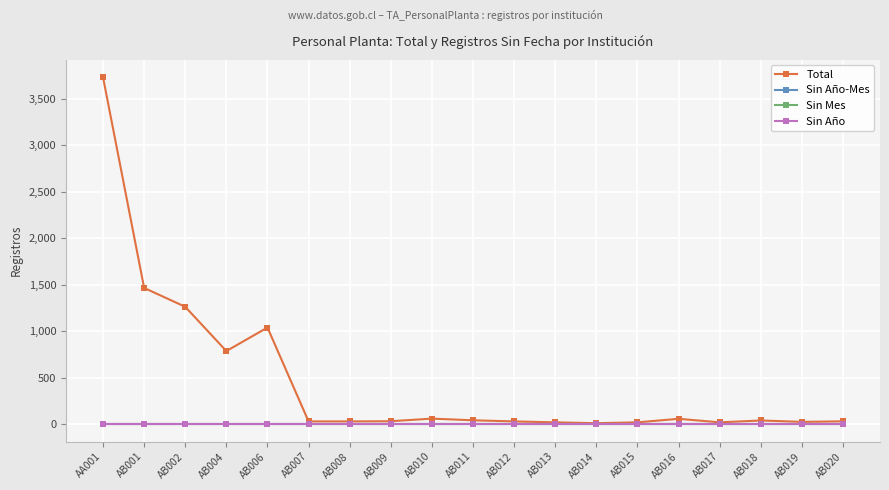

Is this an area chart (filled region under the line)?

No